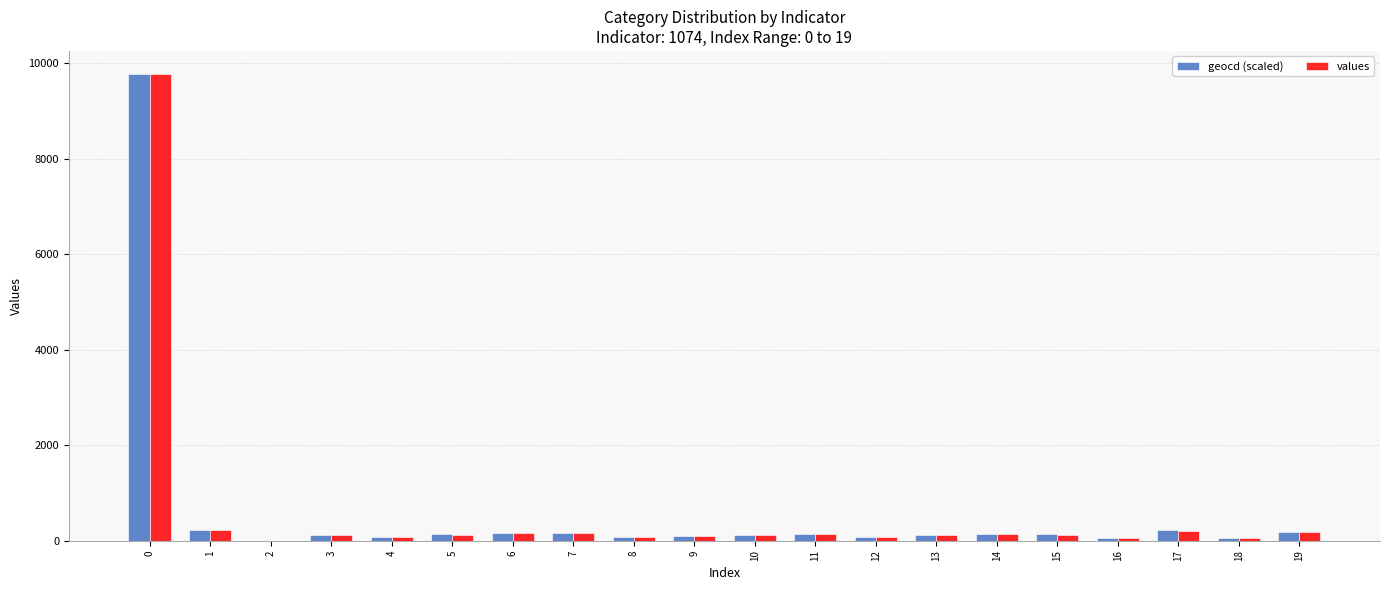

What is the maximum value for values?

9767.0